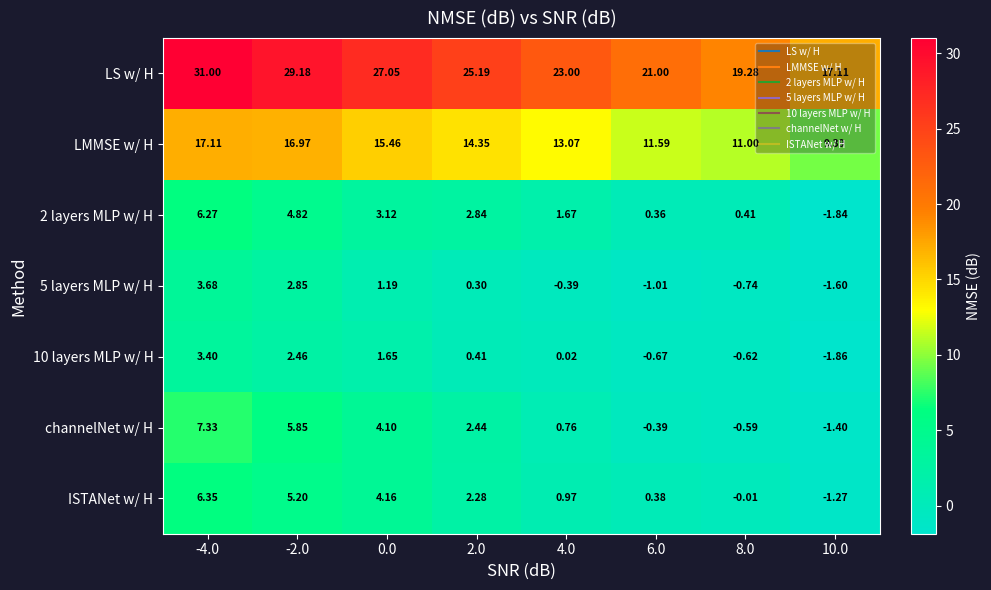

How many distinct data groups are displayed?

7